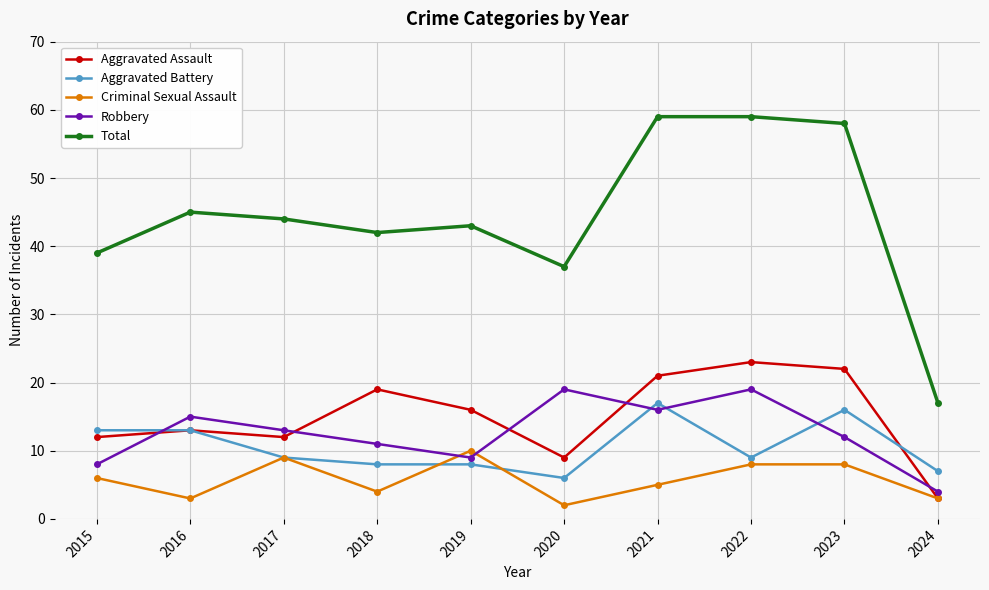

What is the sum of the Criminal Sexual Assault values at 2021 and 2019?

15